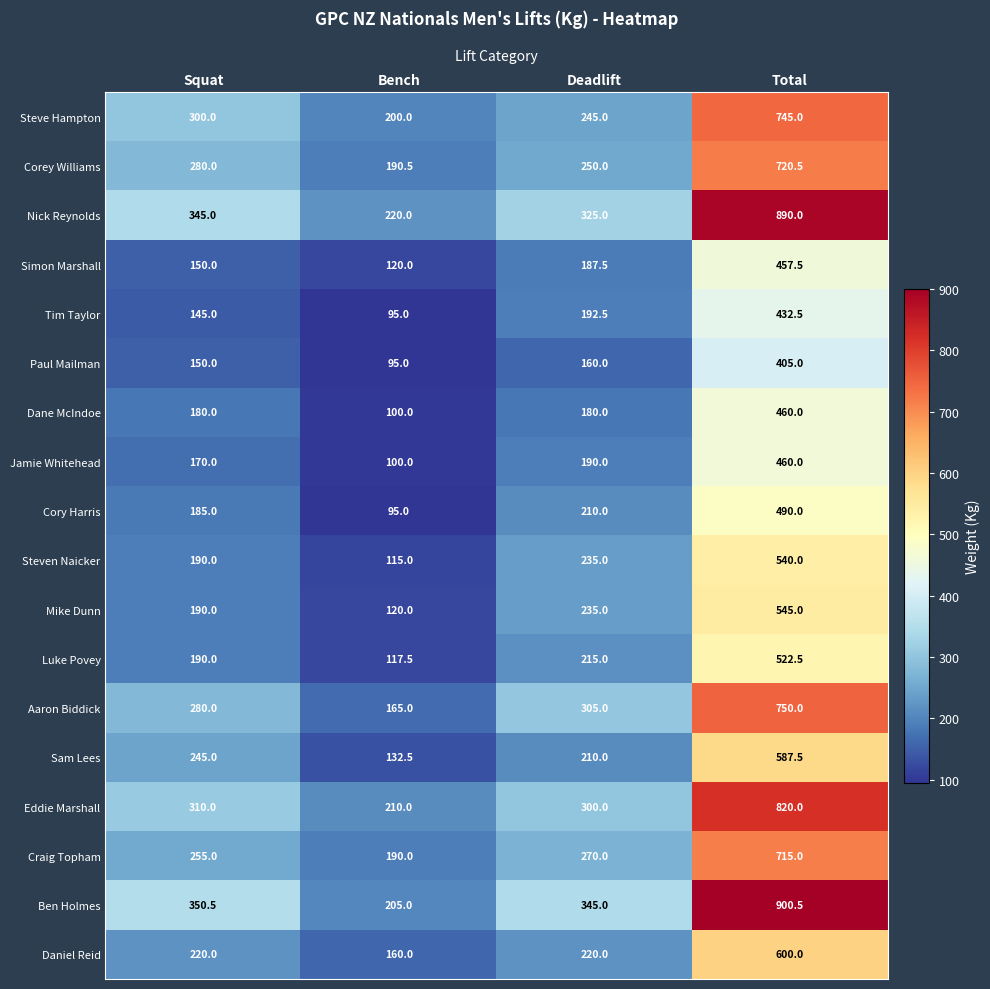

What is the total value across all series at Bench?

2630.5